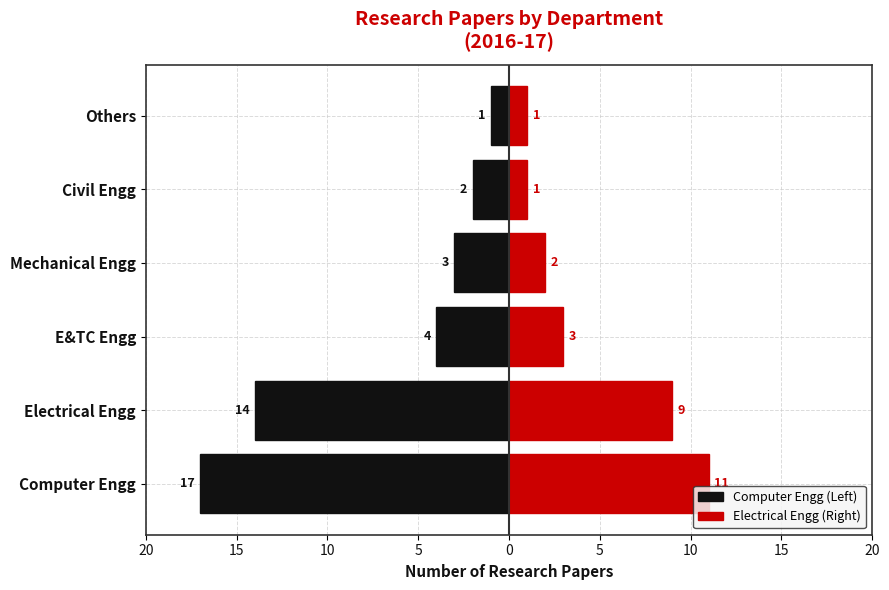

How many bars are there in total?

12